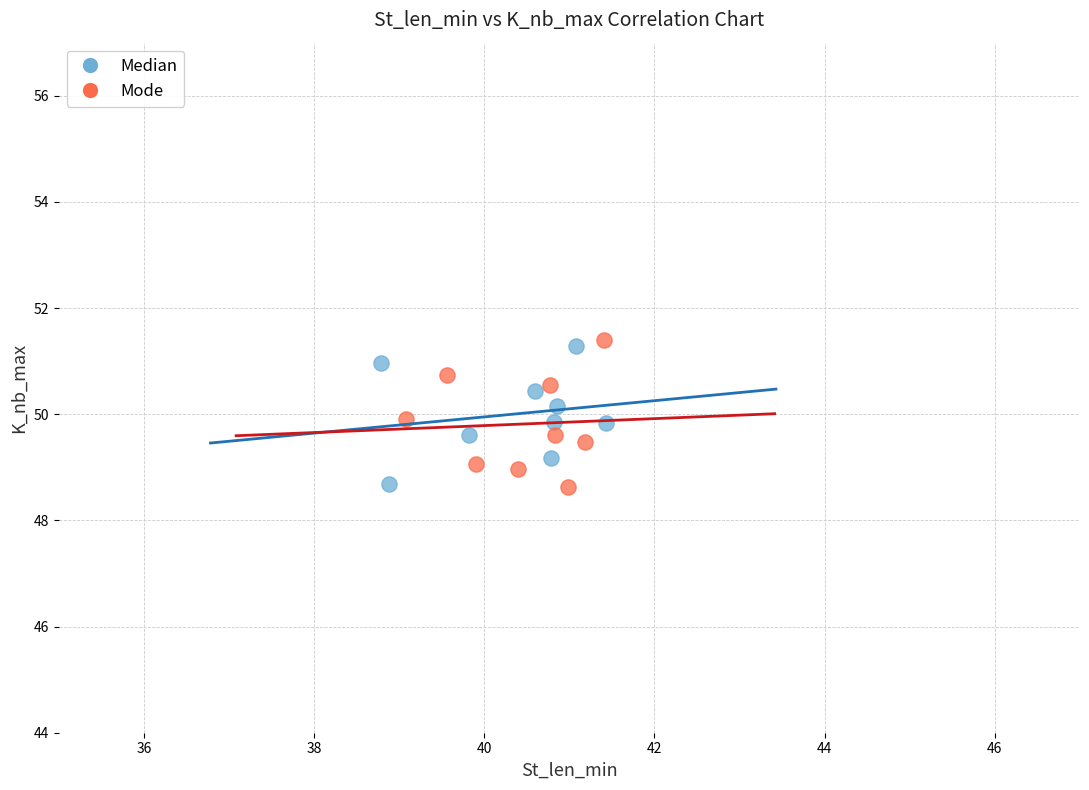

Which series contains the highest Y value?

Mode